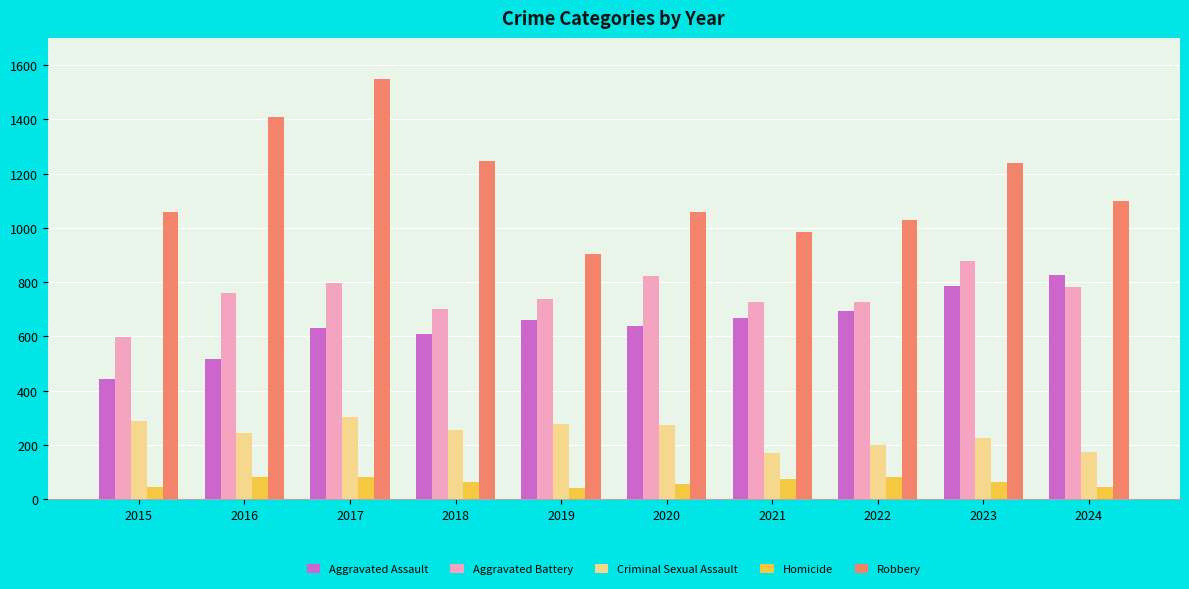

How many bars are there in total?

50